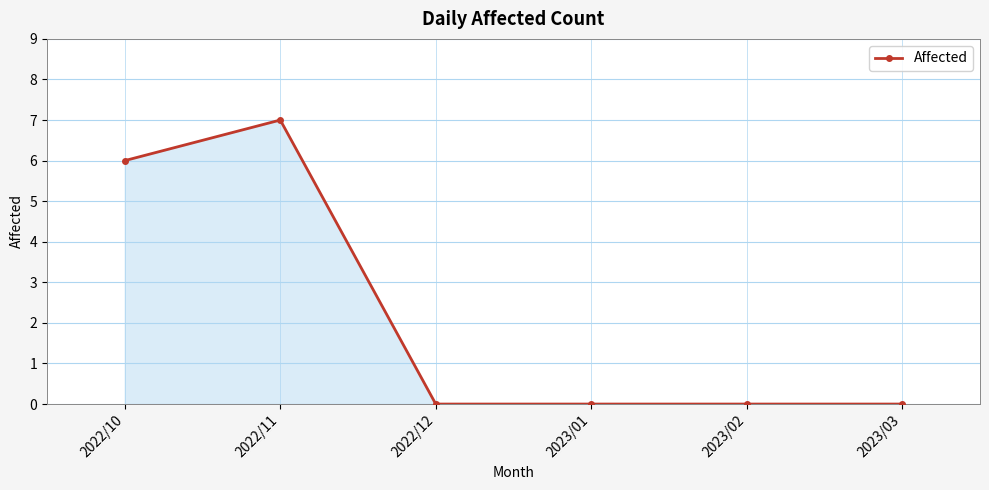

What position from the left is 2023/02?

5